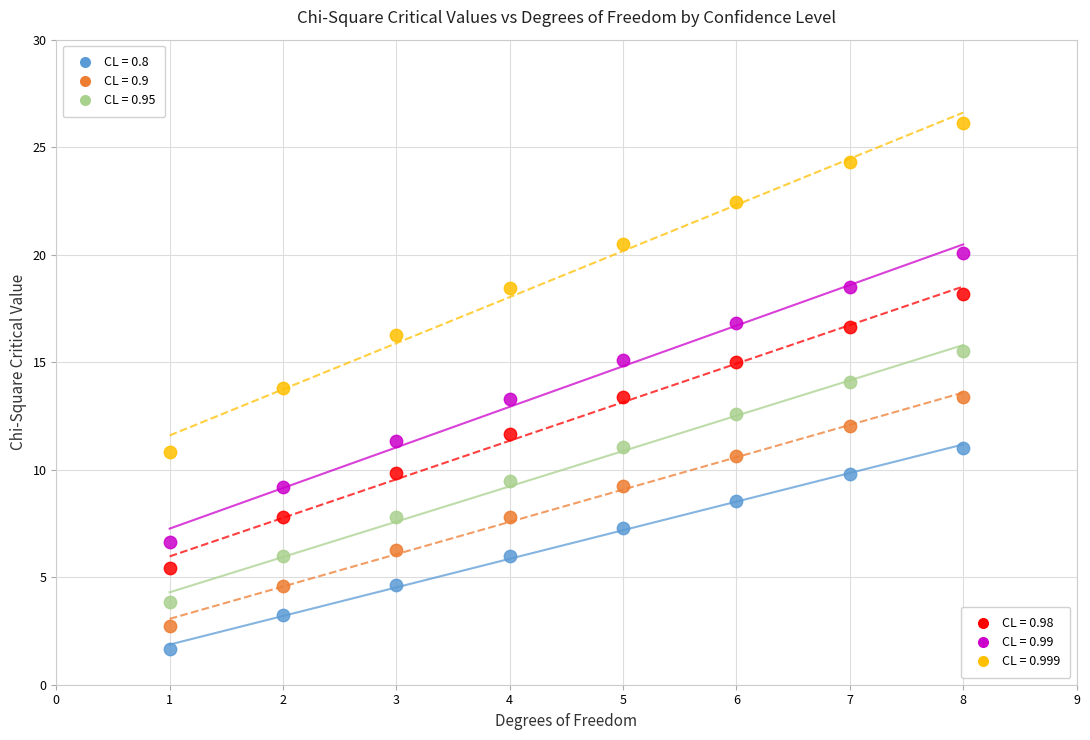

Across all data points, what is the range of X values (max minus min)?

7.0